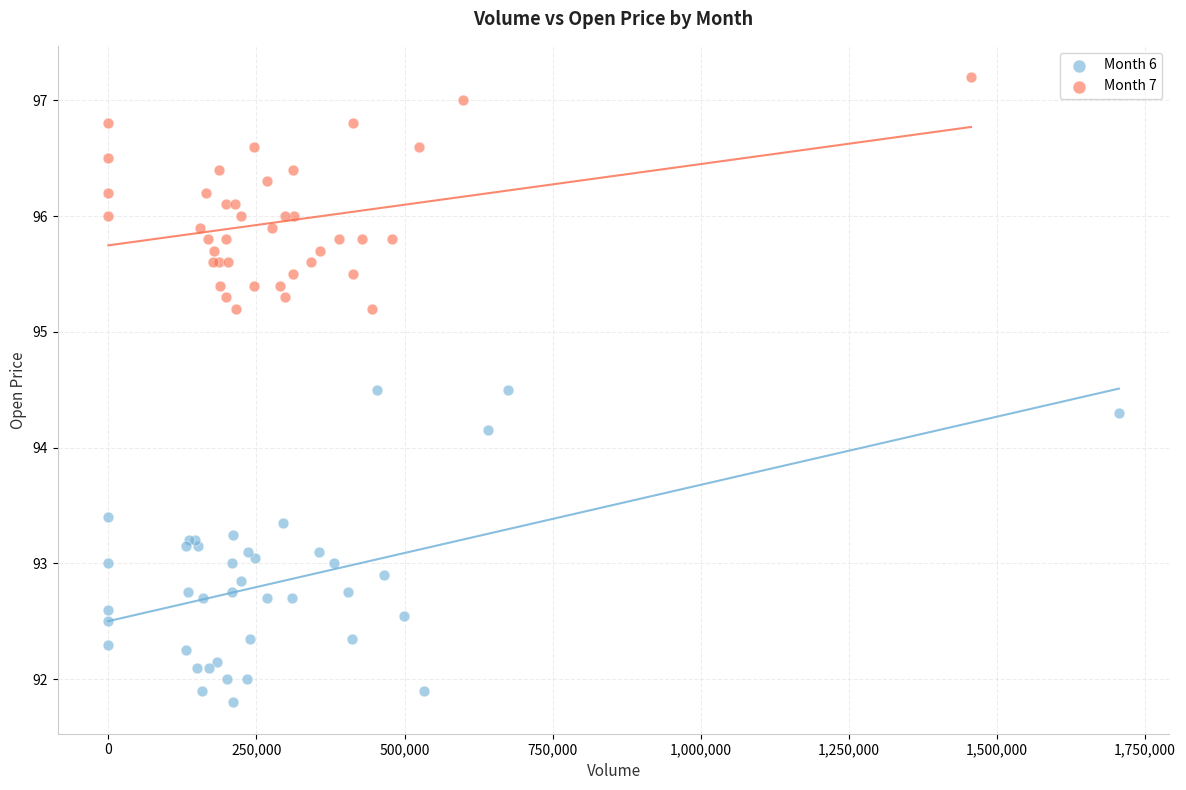

Which series contains the highest Y value?

Month 7